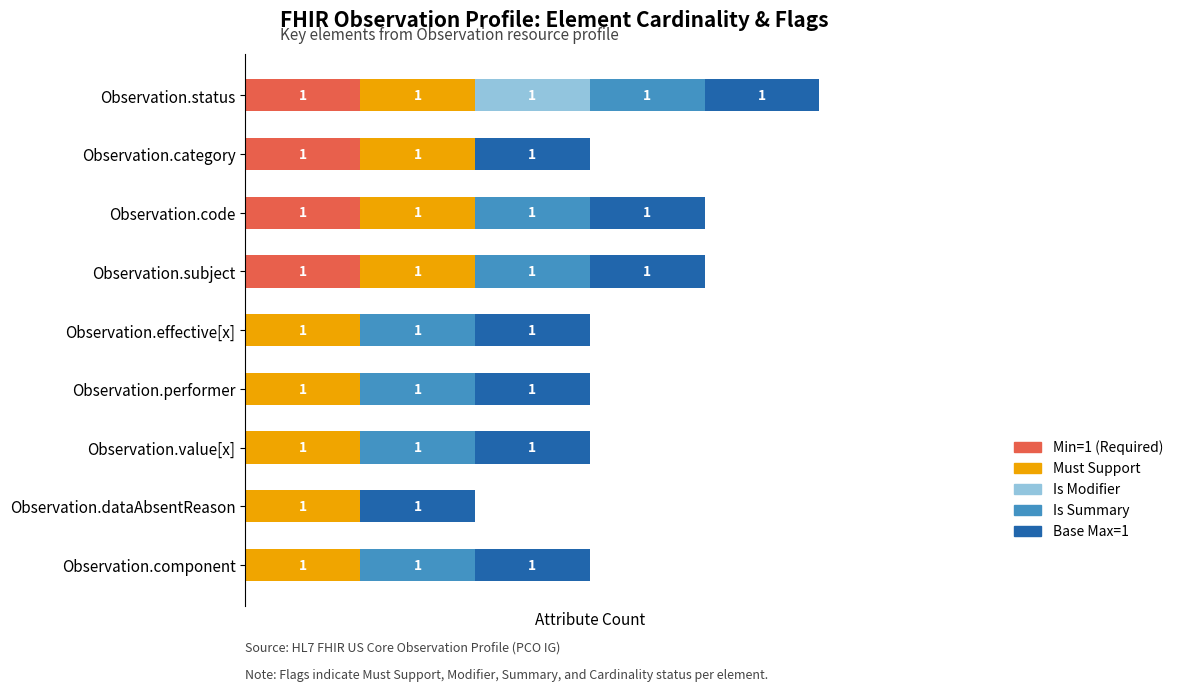

At which category is the sum across all series the highest?

Observation.status